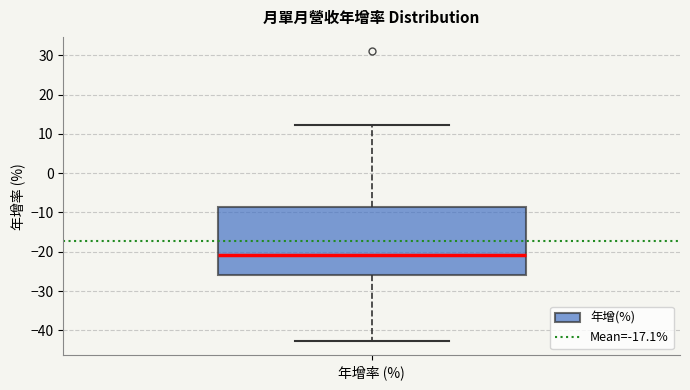

Read this box plot against the y-axis: the position of the median line, the range covered by the box, and the ends of both whiskers. The values are not printed on the chart, so give them approximately, as read against the axis.

median -21, box -26 to -9, whiskers -43 to 12